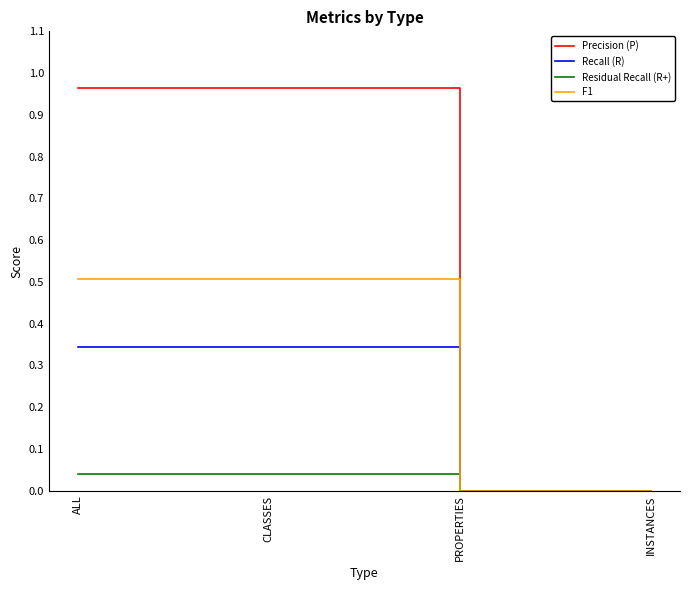

List the series in order of their peak value, lowest first.

Residual Recall (R+), Recall (R), F1, Precision (P)